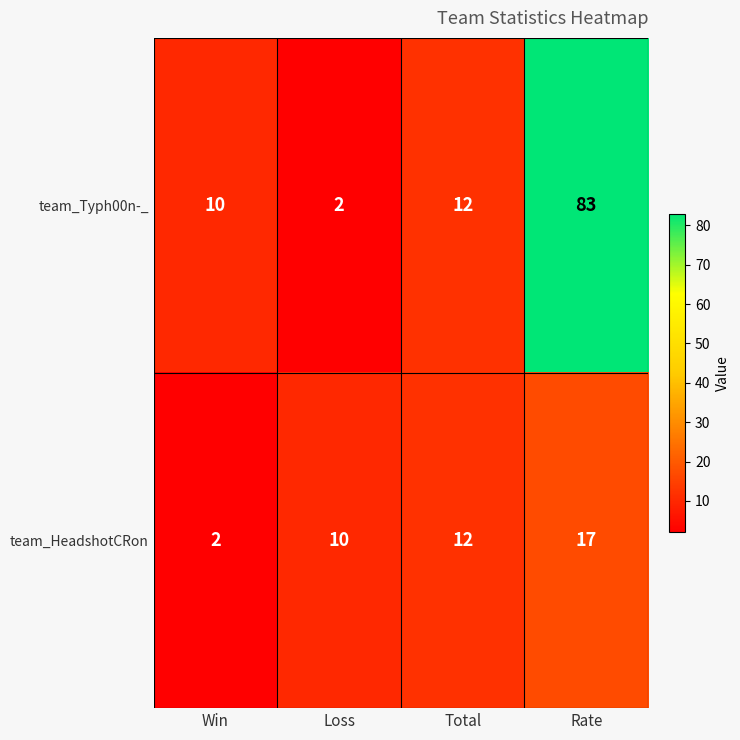

Reading left to right, transcribe all the data shown in this chart.

team_Typh00n-_: 10	2	12	83
team_HeadshotCRon: 2	10	12	17